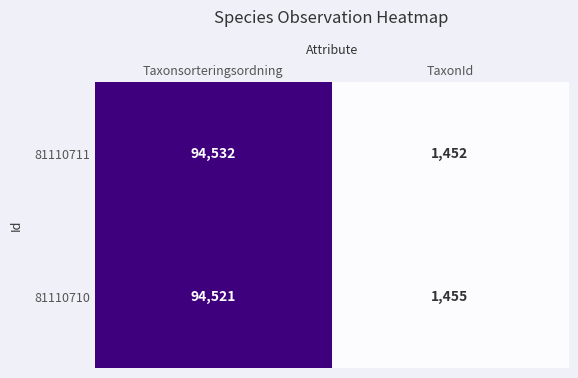

What is the difference between the maximum and minimum values in the 81110710 series?

93066